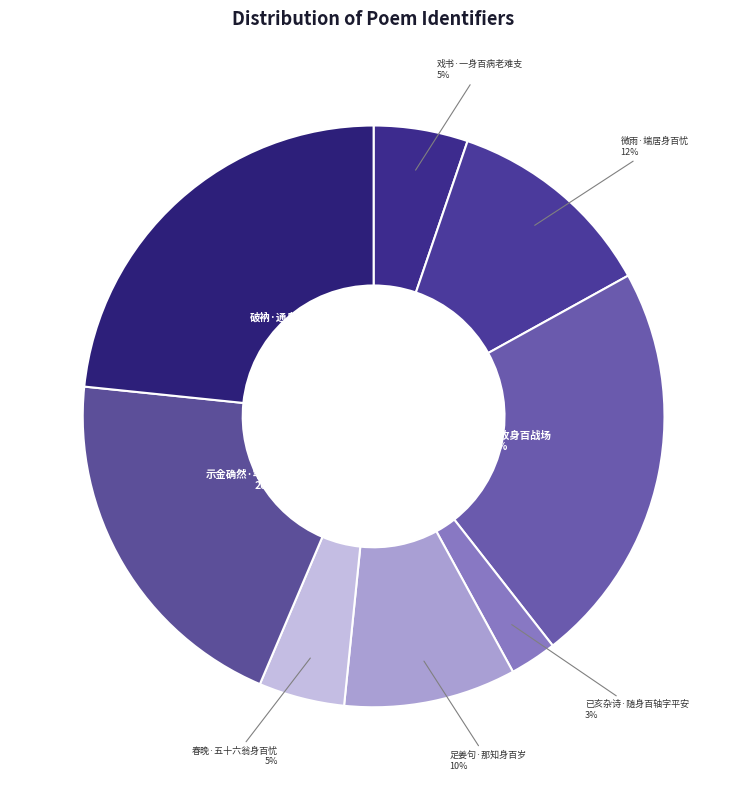

Which slice is the smallest?

已亥杂诗·随身百轴字平安